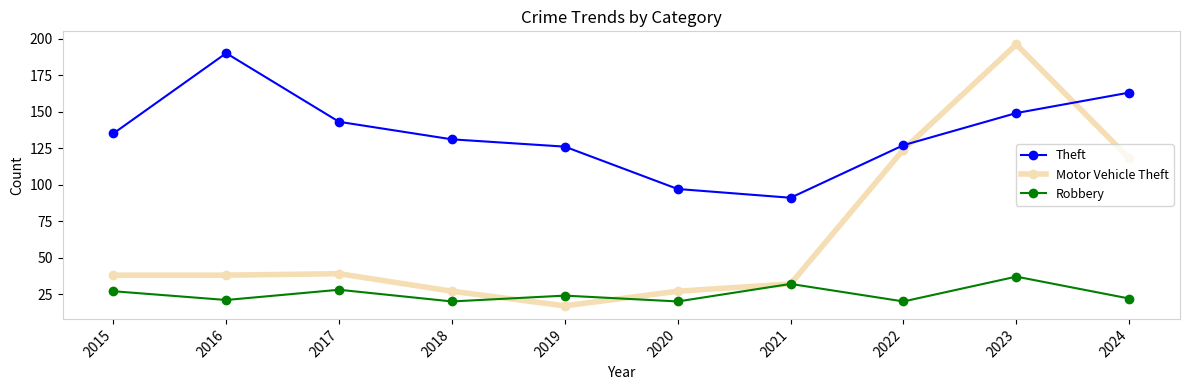

How many intersections are there between Theft and Motor Vehicle Theft?

2